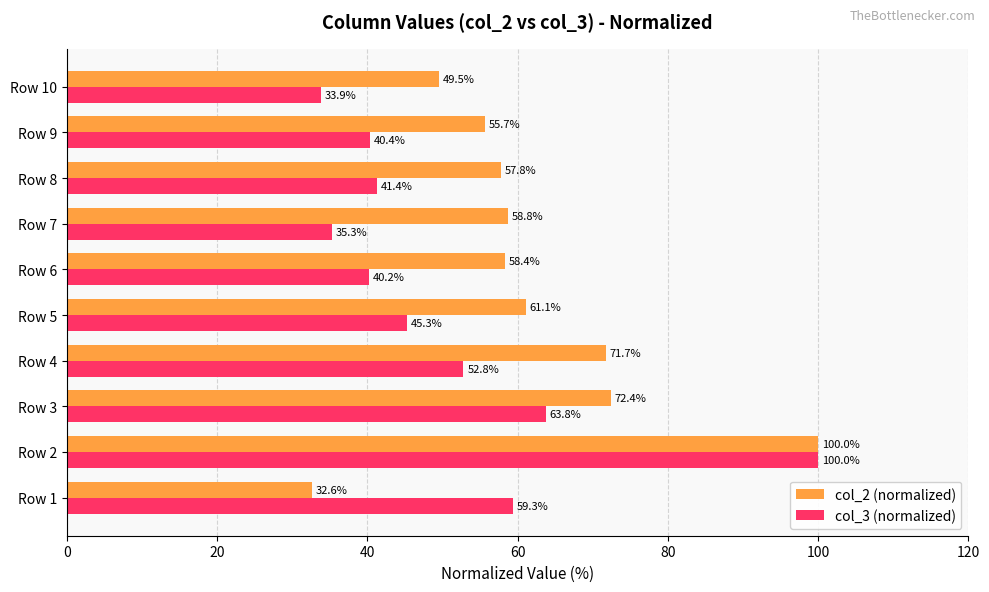

At which label is col_3 (normalized) closest to 66?

Row 3